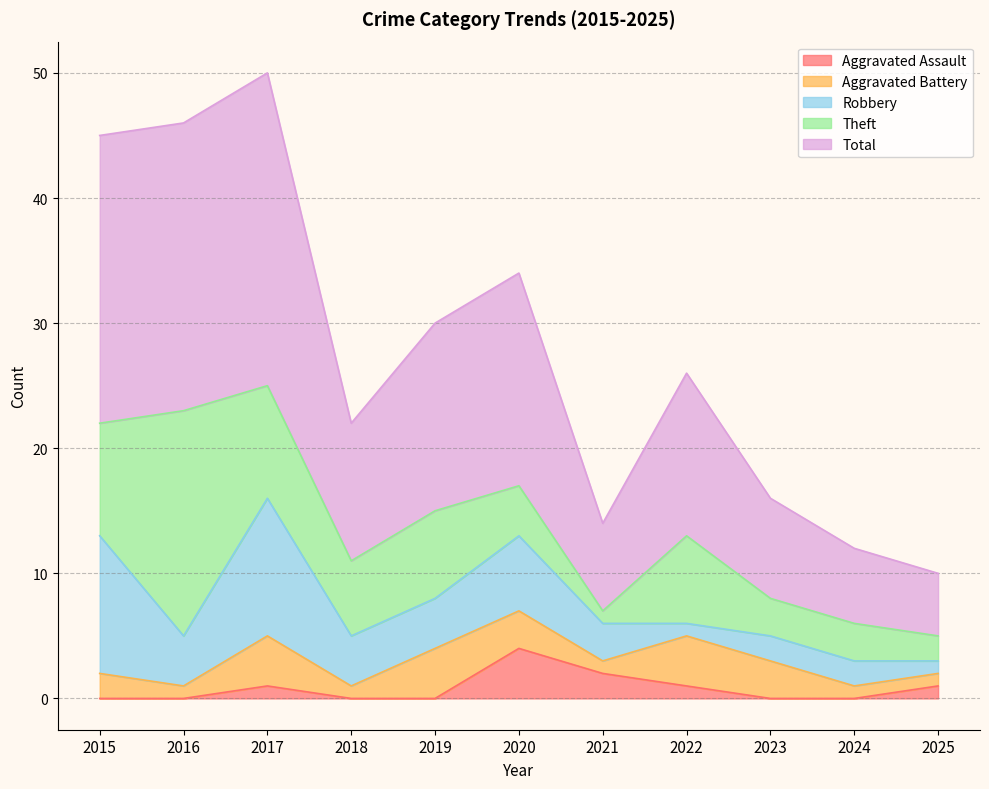

What is the difference between the maximum and minimum values in the Aggravated Battery series?

3